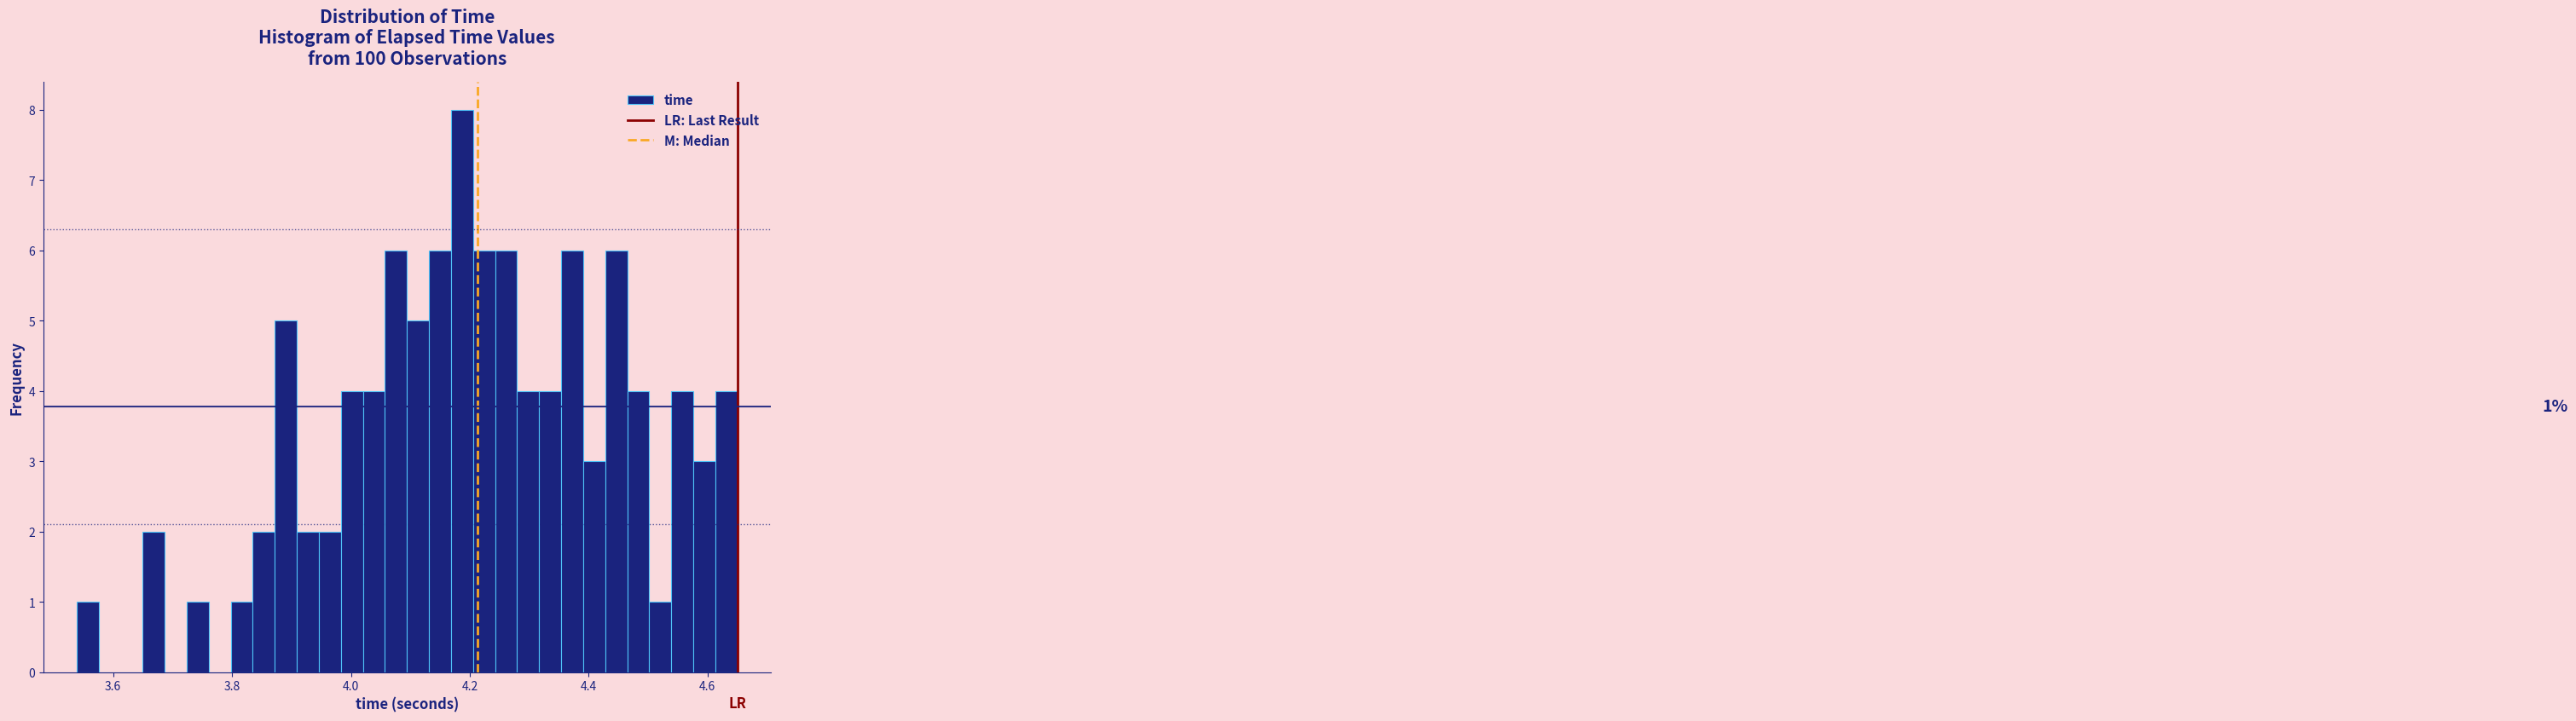

Around what value on the x-axis is the tallest bar? Give the approximate position of its centre, as read against the axis.

4.18